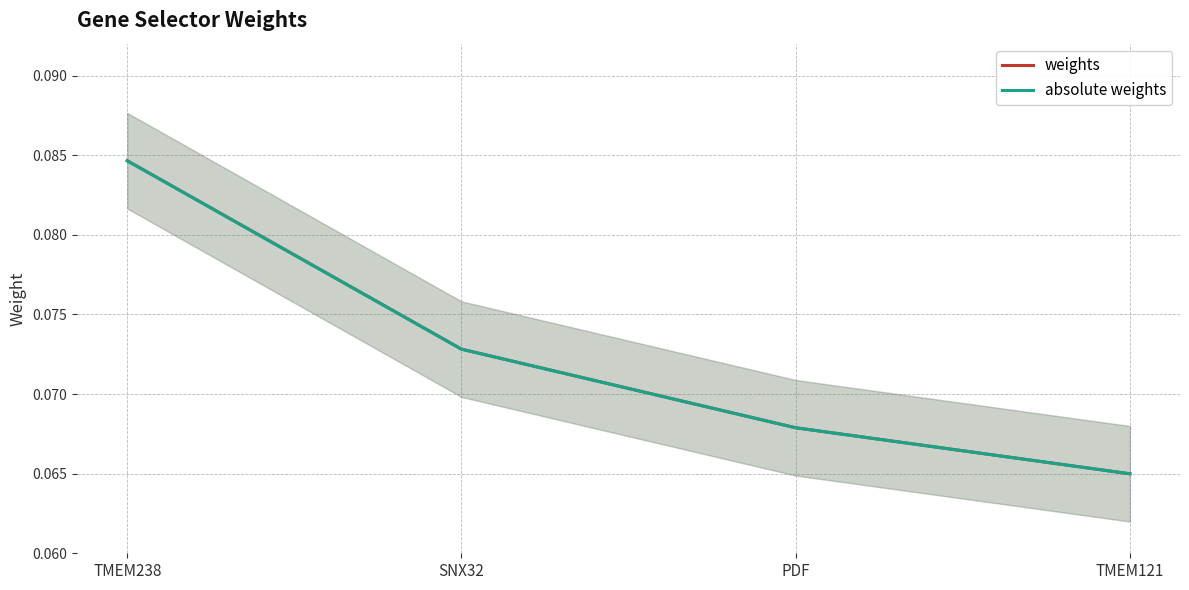

At which category is the sum across all series the highest?

TMEM238